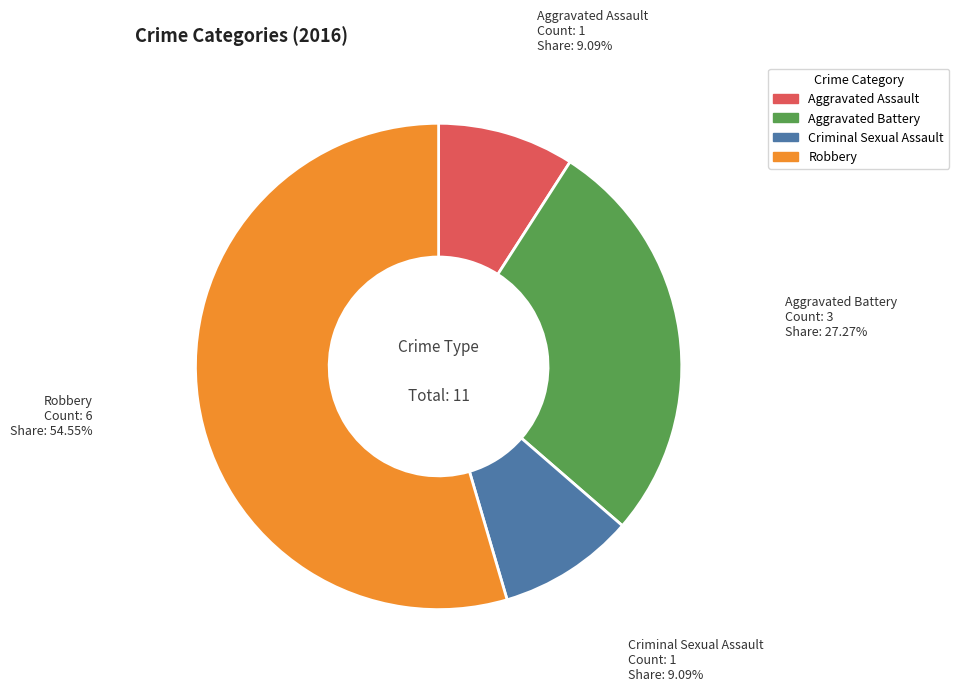

To the nearest percent, what is the average slice percentage?

25%